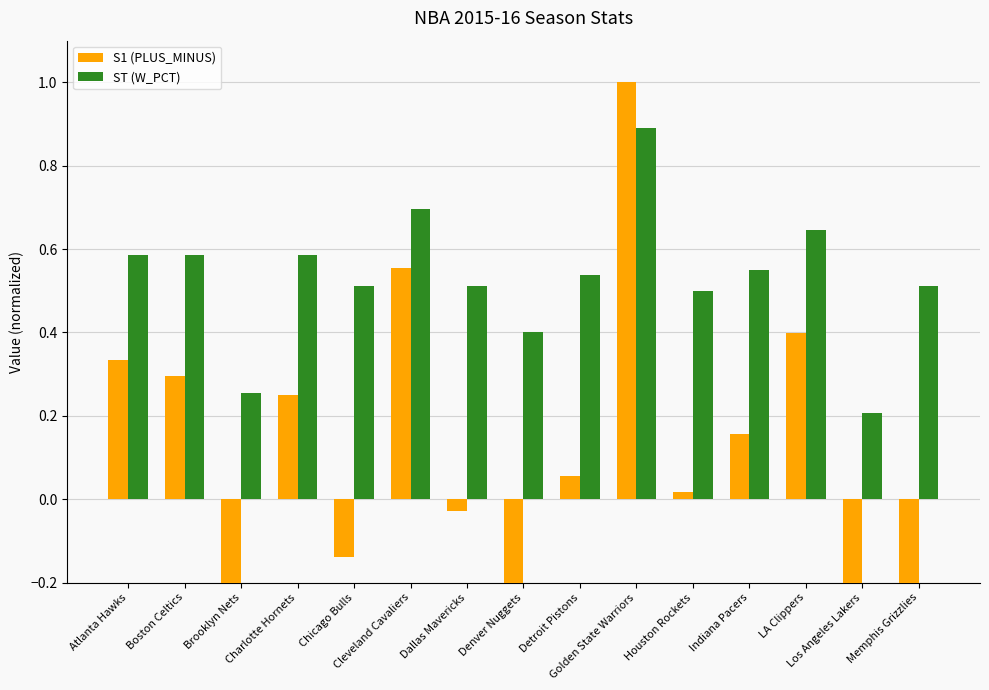

Which label corresponds to the largest value in the chart?

Golden State Warriors